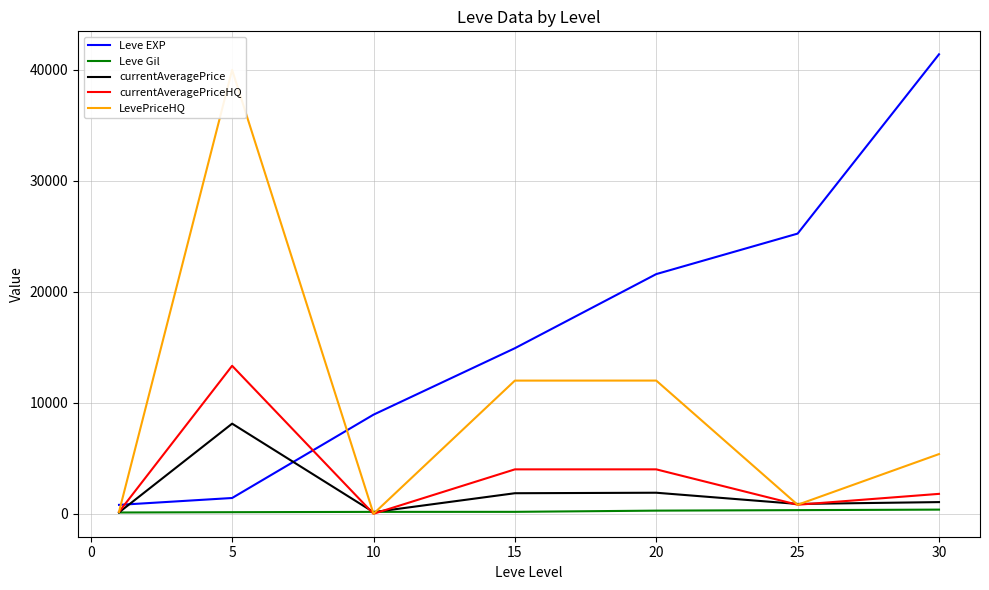

Is the value of Leve Gil at 5 greater than the value of currentAveragePriceHQ at 15?

No